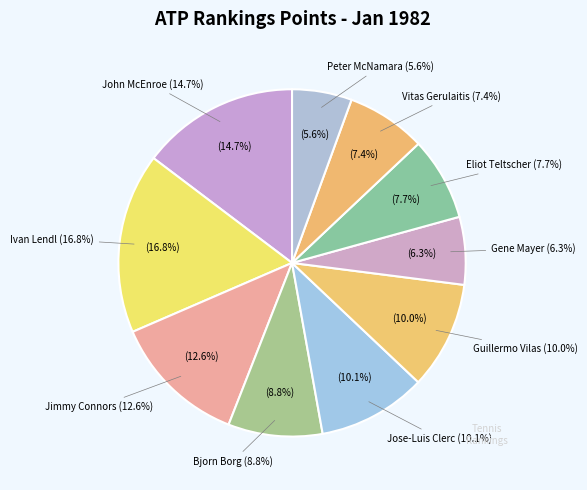

Is the sum of Eliot Teltscher and Jose-Luis Clerc greater than half?

No